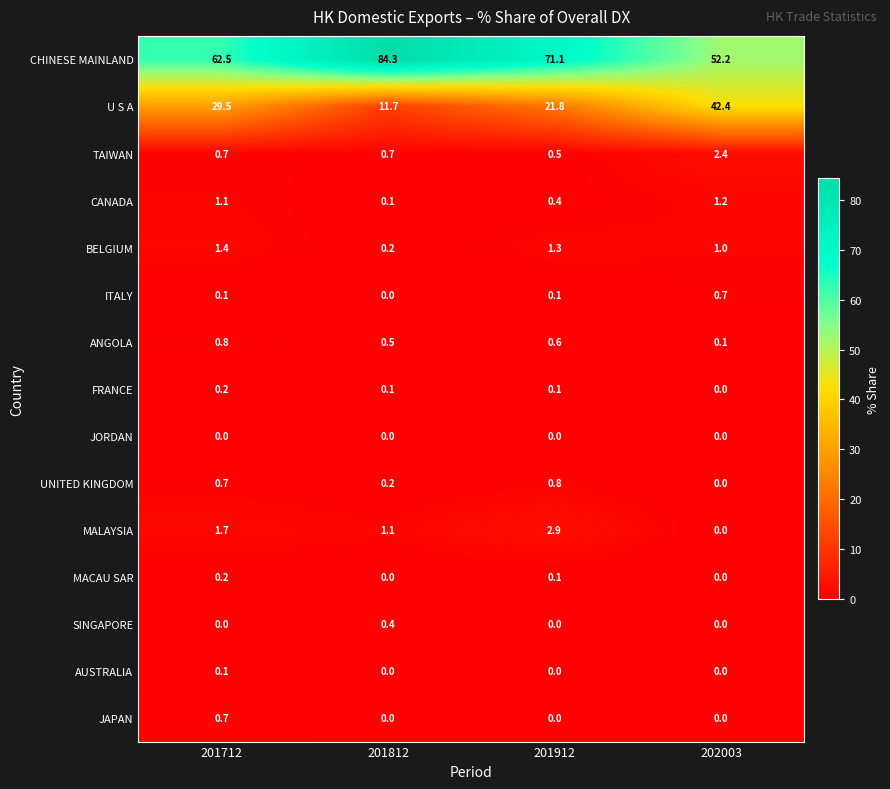

What is the maximum value shown in the chart?

84.3